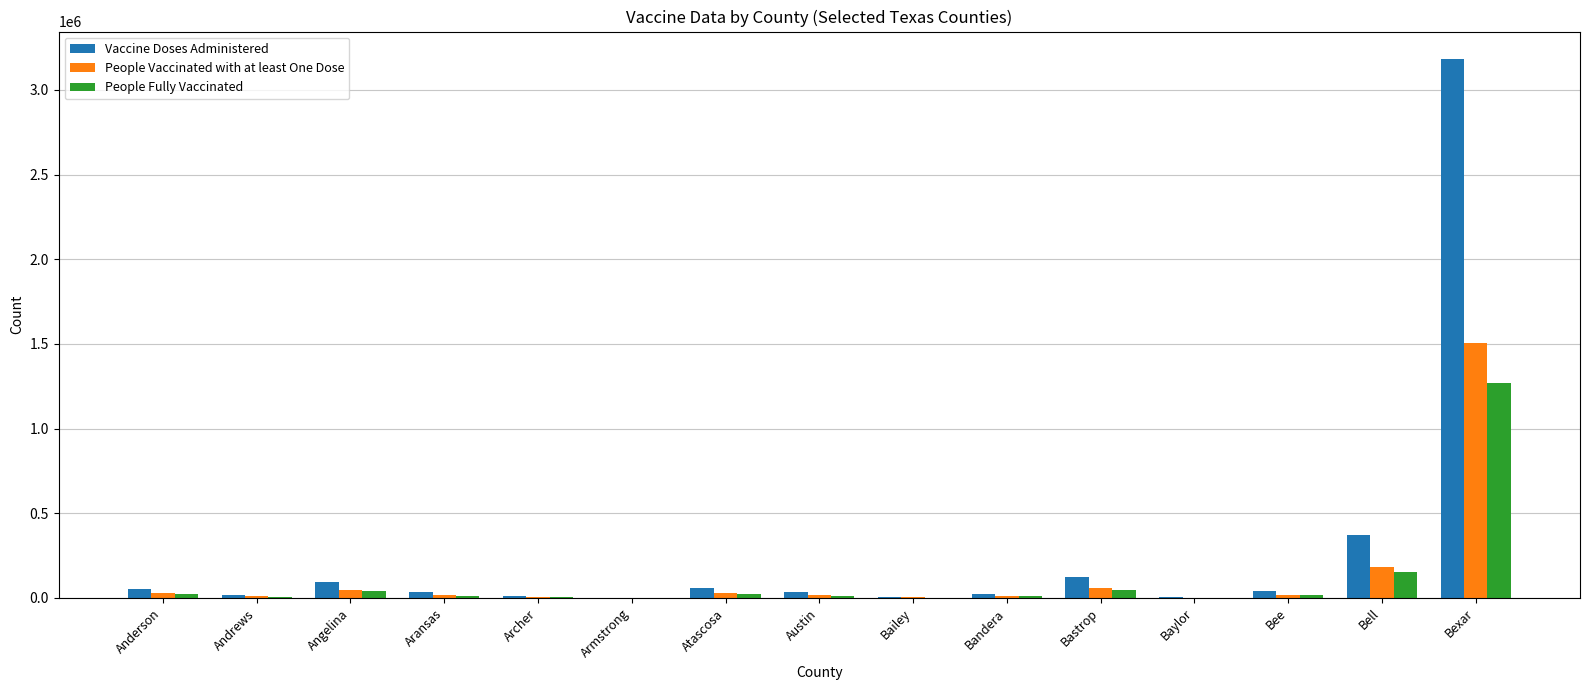

Between Archer and Bastrop, which series saw the biggest shift?

Vaccine Doses Administered